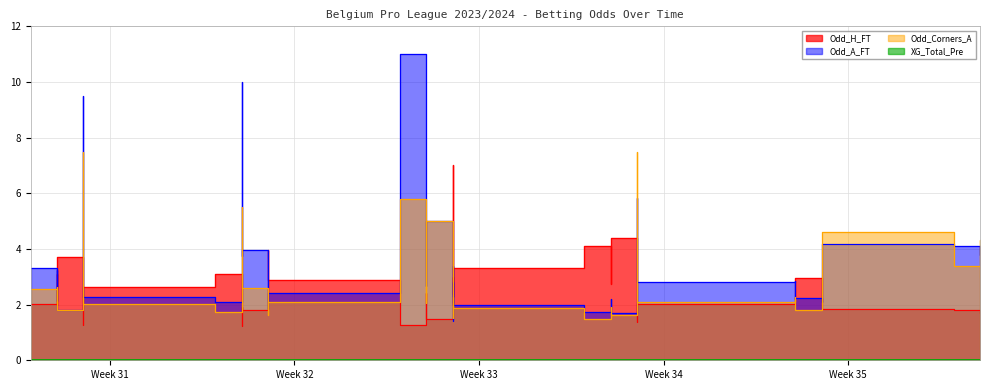

What is the difference between the maximum and minimum values in the Odd_H_FT series?

5.8